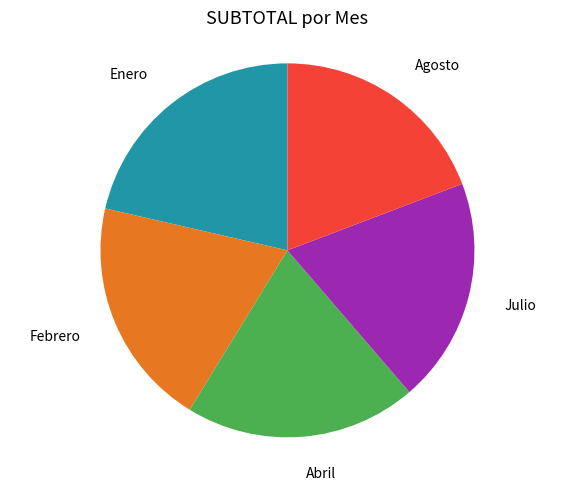

Is there a majority slice in this chart?

No